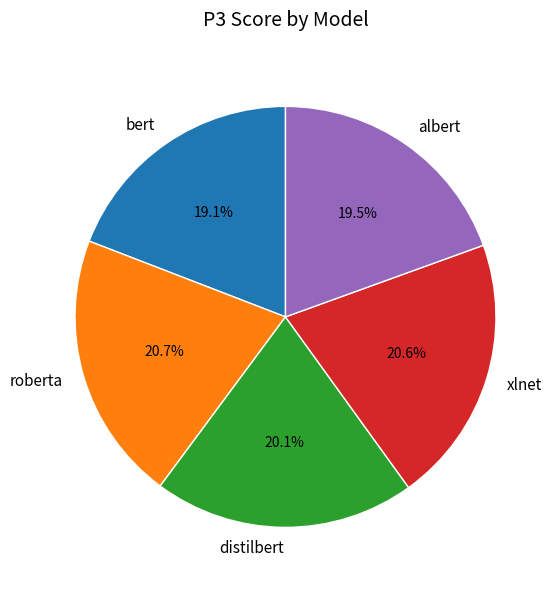

To the nearest percent, what percentage of the pie is bert?

19%